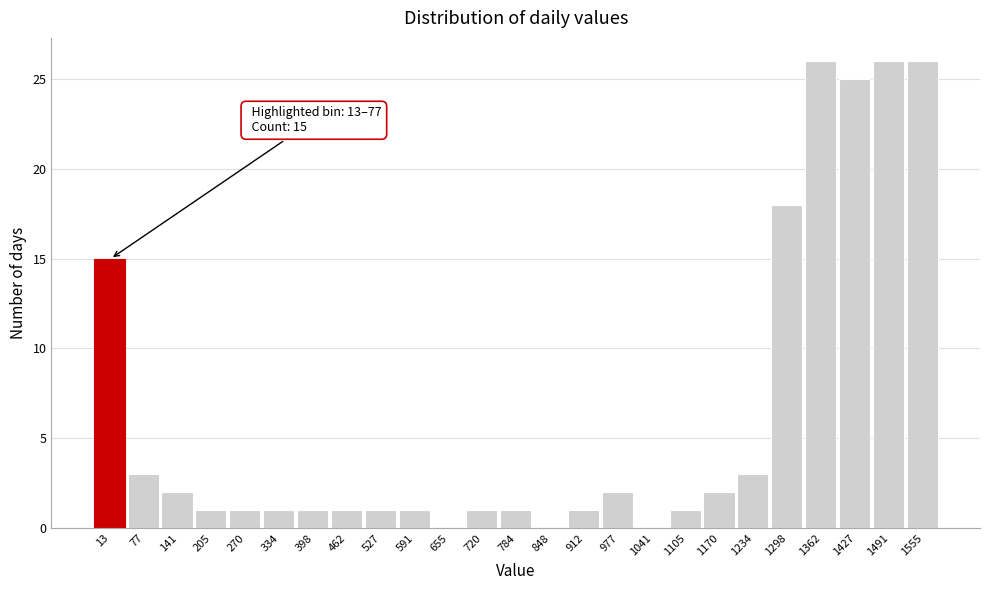

Reading left to right, list all the values displayed in this chart.

13=15	77=3	141=2	205=1	270=1	334=1	398=1	462=1	527=1	591=1	655=0	720=1	784=1	848=0	912=1	977=2	1041=0	1105=1	1170=2	1234=3	1298=18	1362=26	1427=25	1491=26	1555=26